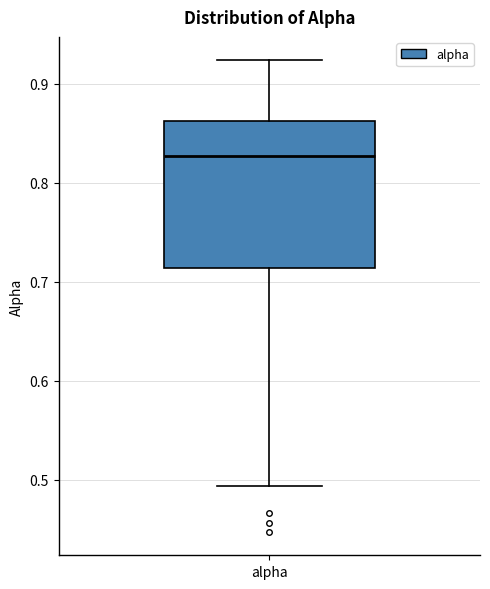

Transcribe this box plot: give where the median line is, the range the box spans, and where the two whiskers end, as read against the y-axis. The values are not printed on the chart, so give them approximately, as read against the axis.

median 0.83, box 0.71 to 0.86, whiskers 0.49 to 0.92